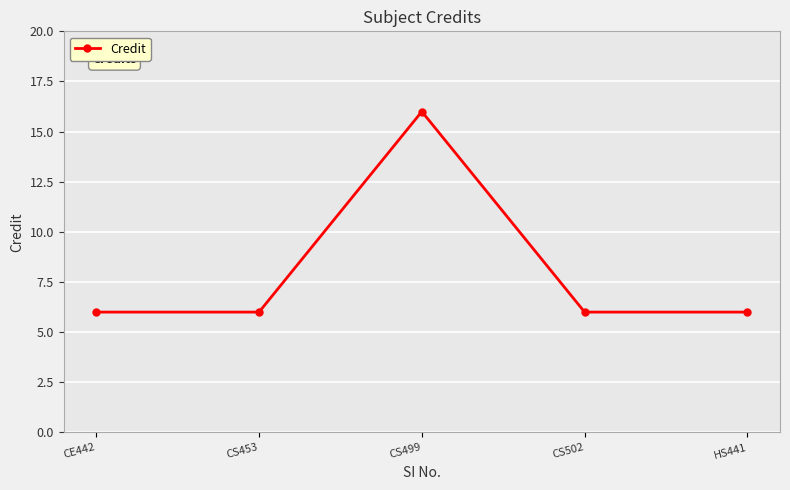

Does the chart have visible grid lines?

Yes